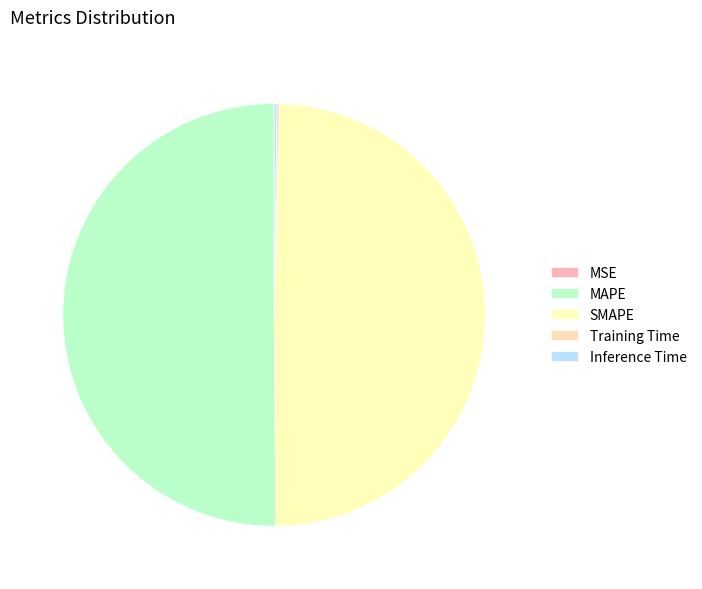

How many slices are in this pie chart?

5